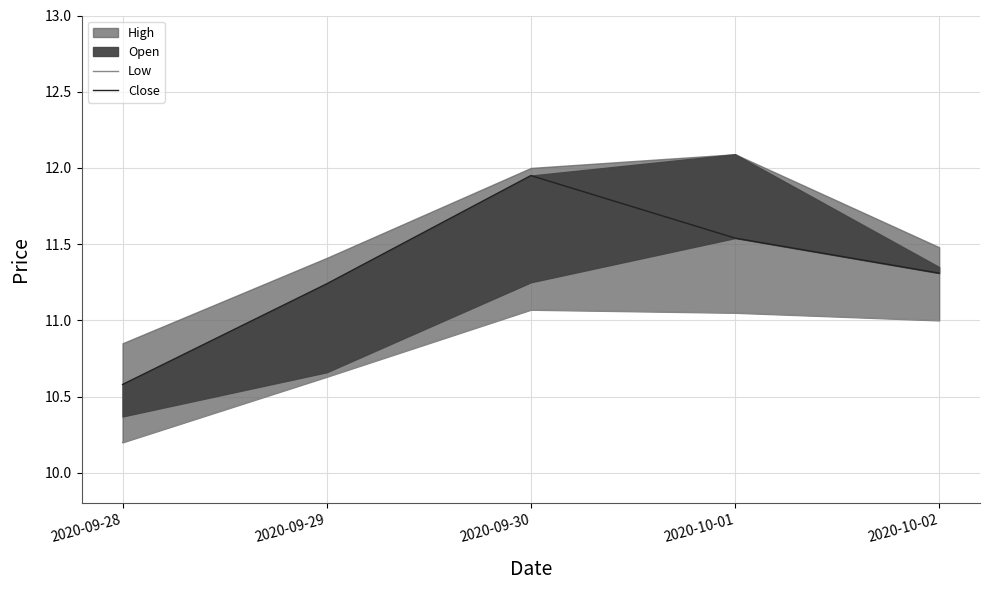

Between 2020-09-29 and 2020-10-01, which is larger?

2020-10-01